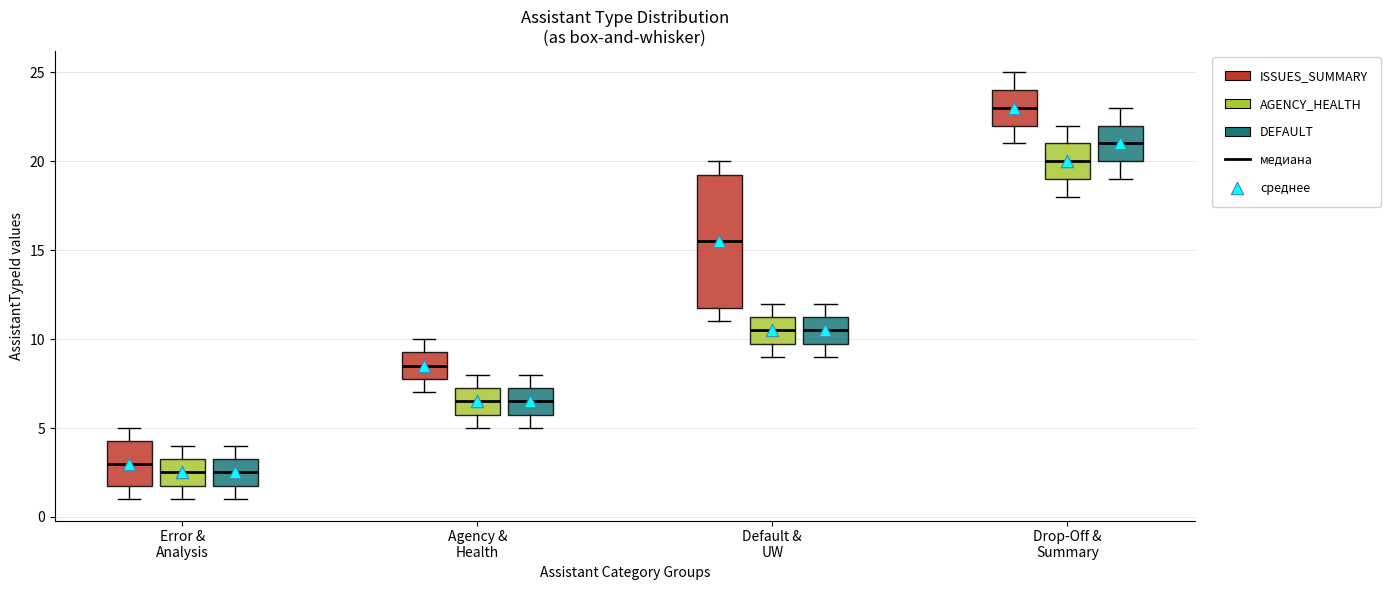

Which box's median line is the highest?

Drop-Off & Summary (ISSUES_SUMMARY)